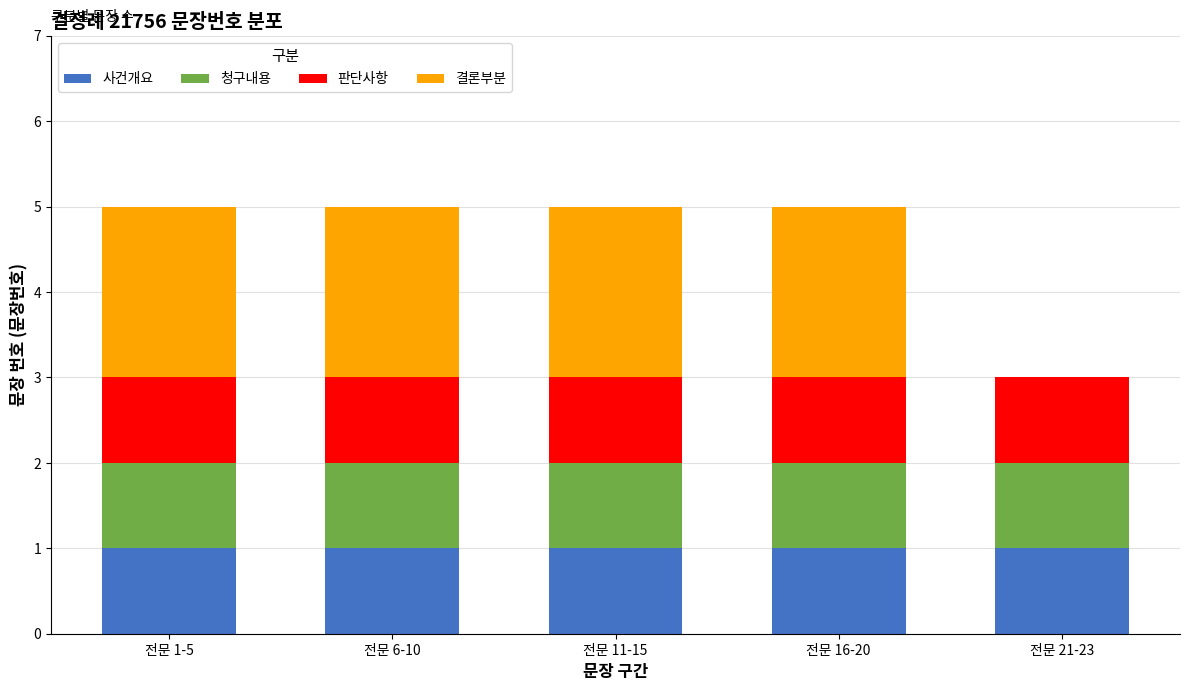

Are the bars horizontal?

No